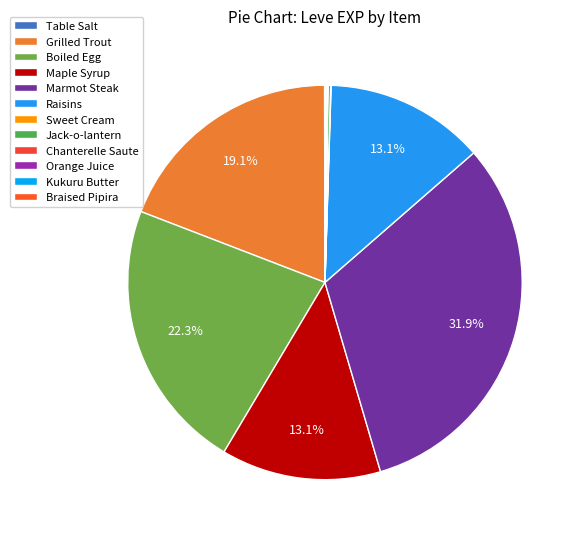

Is it true that Grilled Trout is 5% of the pie?

False